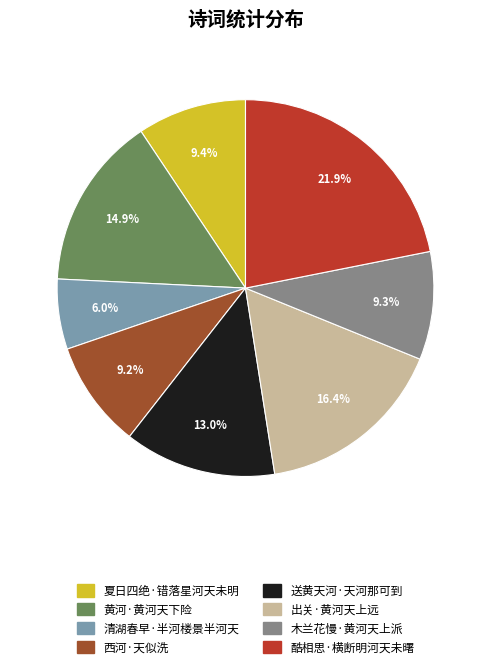

Is there a majority slice in this chart?

No